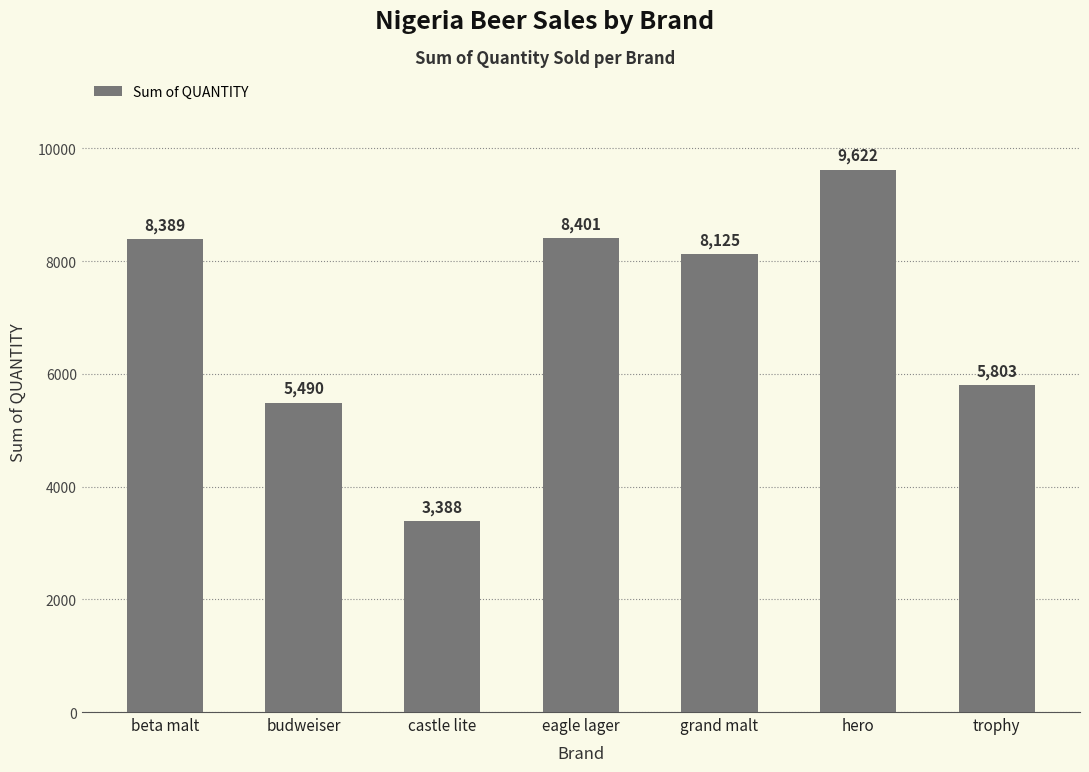

The chart shows a value of 3388 at castle lite. True or false?

True